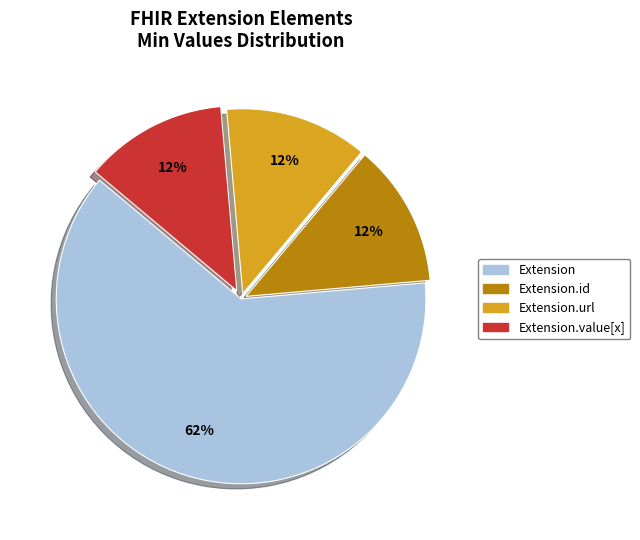

To the nearest percent, what is the average slice percentage?

25%